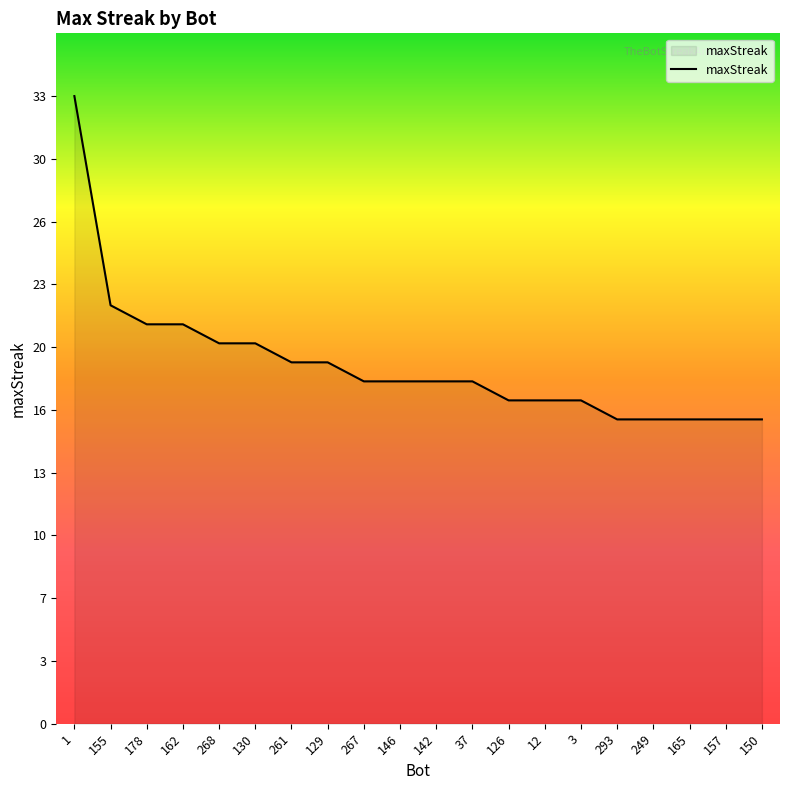

True or false: the data shows 17 at 12.

True